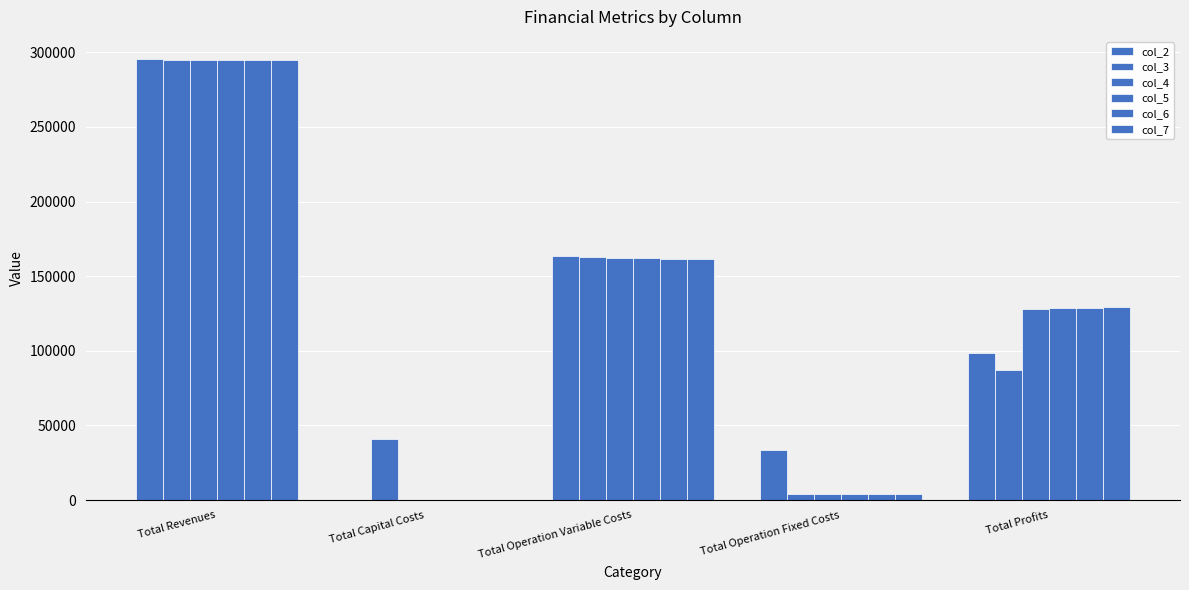

Reading left to right, extract all data points from this chart.

col_2: Total Revenues=295532.5	Total Capital Costs=0.0	Total Operation Variable Costs=163309.1	Total Operation Fixed Costs=33627.6	Total Profits=98595.8
col_3: Total Revenues=294961.1	Total Capital Costs=40800.0	Total Operation Variable Costs=162647.1	Total Operation Fixed Costs=4287.5	Total Profits=87226.5
col_4: Total Revenues=294961.1	Total Capital Costs=0.0	Total Operation Variable Costs=162345.5	Total Operation Fixed Costs=4287.5	Total Profits=128328.1
col_5: Total Revenues=294961.1	Total Capital Costs=0.0	Total Operation Variable Costs=162043.5	Total Operation Fixed Costs=4287.5	Total Profits=128630.1
col_6: Total Revenues=294961.1	Total Capital Costs=0.0	Total Operation Variable Costs=161741.1	Total Operation Fixed Costs=4287.5	Total Profits=128932.5
col_7: Total Revenues=294961.1	Total Capital Costs=-0.0	Total Operation Variable Costs=161438.2	Total Operation Fixed Costs=4287.5	Total Profits=129235.4